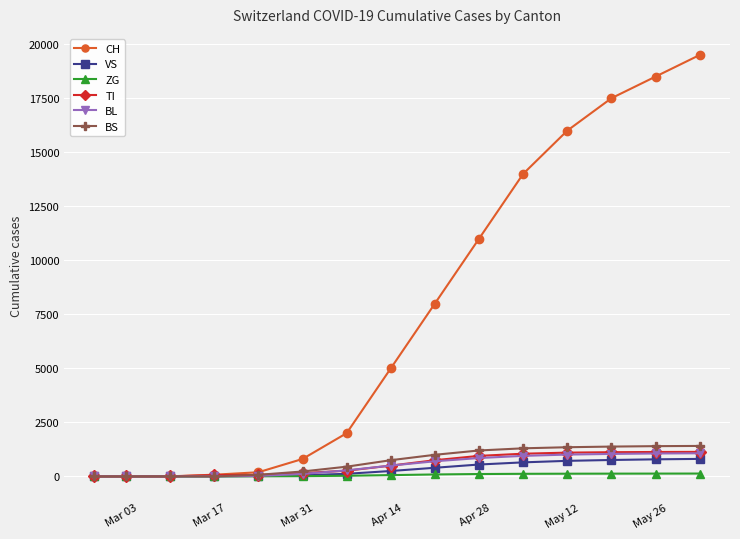

At how many categories does at least one series exceed 11331?

5